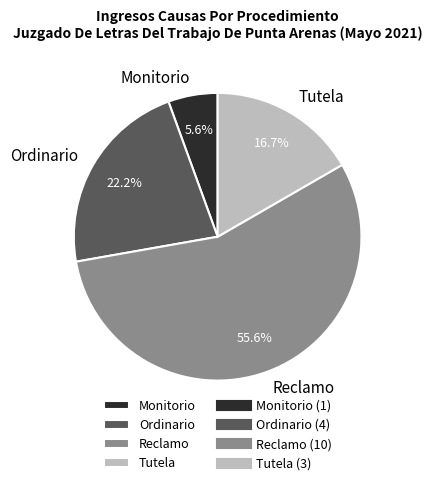

What is the largest slice in the pie chart?

Reclamo